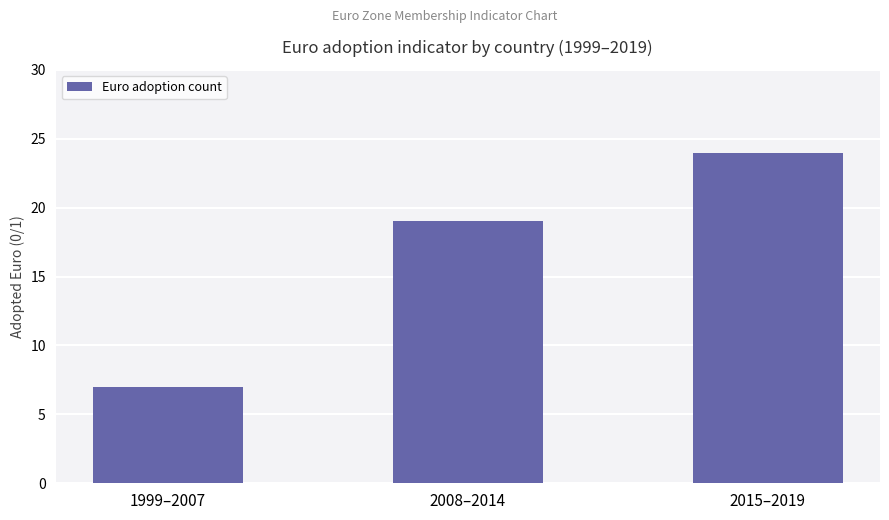

How many series are shown in this chart?

1